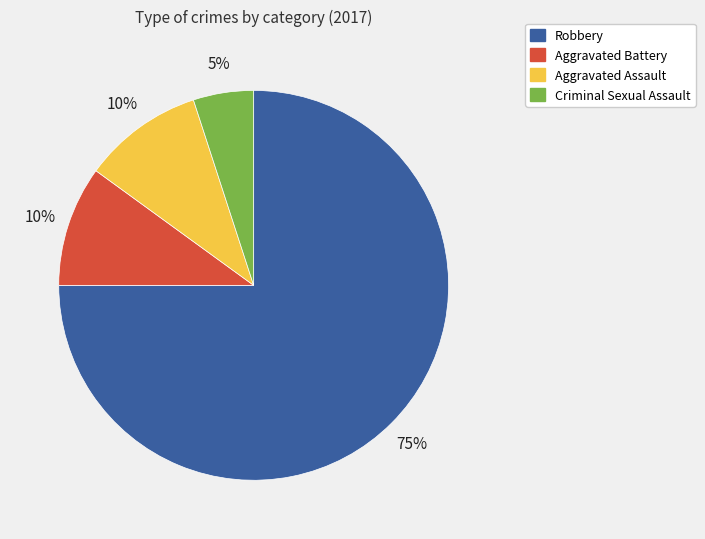

Do Robbery and Aggravated Battery together represent more than half of the pie?

Yes